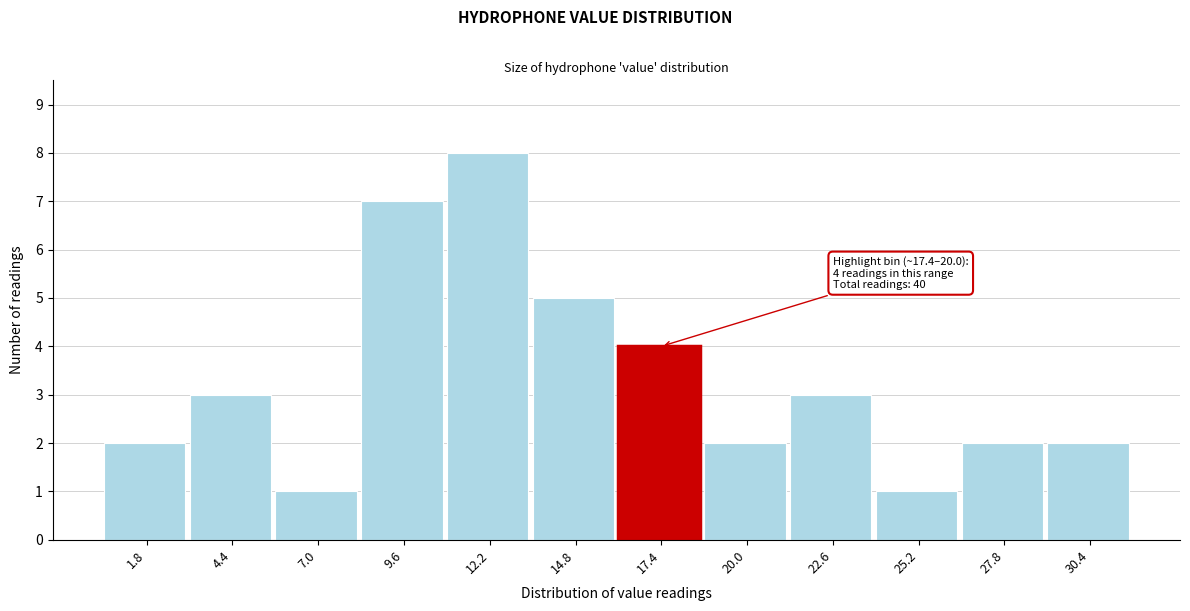

Reading left to right, extract all data points from this chart.

2	3	1	7	8	5	4	2	3	1	2	2